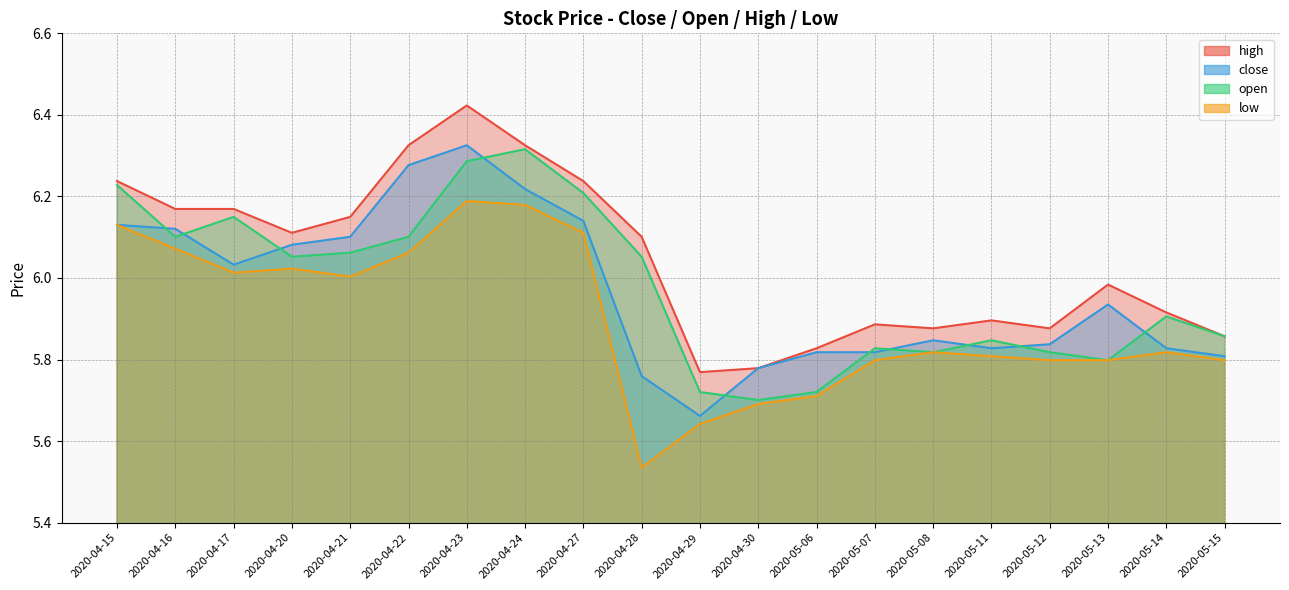

Reading left to right, extract all data points from this chart.

high: 6.2	6.2	6.2	6.1	6.1	6.3	6.4	6.3	6.2	6.1	5.8	5.8	5.8	5.9	5.9	5.9	5.9	6.0	5.9	5.9
close: 6.1	6.1	6.0	6.1	6.1	6.3	6.3	6.2	6.1	5.8	5.7	5.8	5.8	5.8	5.8	5.8	5.8	5.9	5.8	5.8
open: 6.2	6.1	6.1	6.1	6.1	6.1	6.3	6.3	6.2	6.1	5.7	5.7	5.7	5.8	5.8	5.8	5.8	5.8	5.9	5.9
low: 6.1	6.1	6.0	6.0	6.0	6.1	6.2	6.2	6.1	5.5	5.6	5.7	5.7	5.8	5.8	5.8	5.8	5.8	5.8	5.8